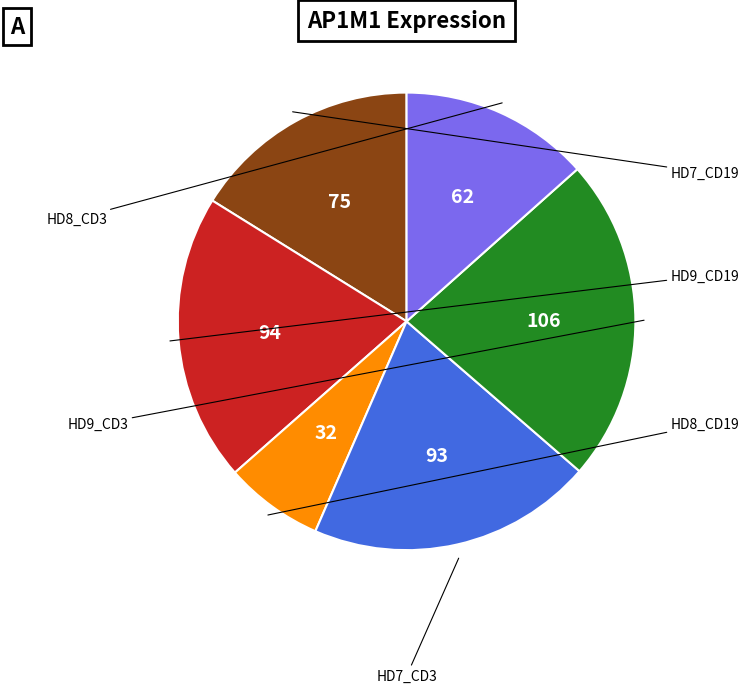

Is there any slice that represents more than half of the pie?

No